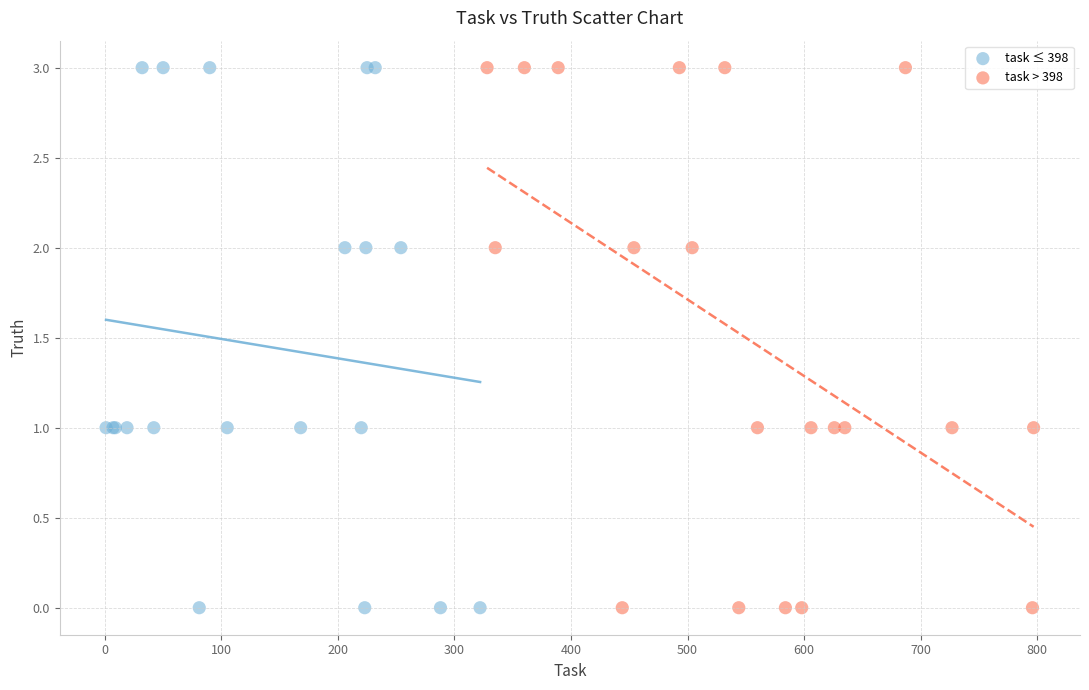

What are all the series names shown in the legend?

task ≤ 398, task > 398